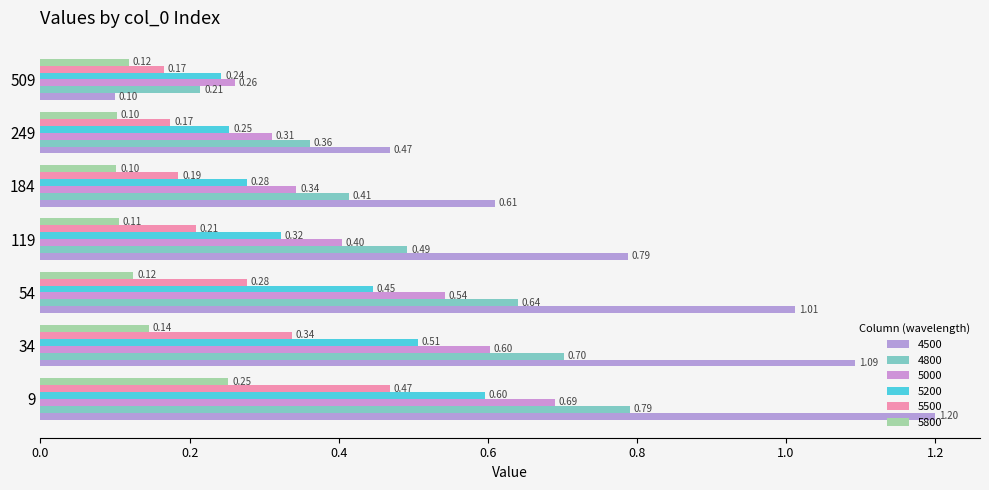

At 184, list the series in order from smallest to largest.

5800, 5500, 5200, 5000, 4800, 4500